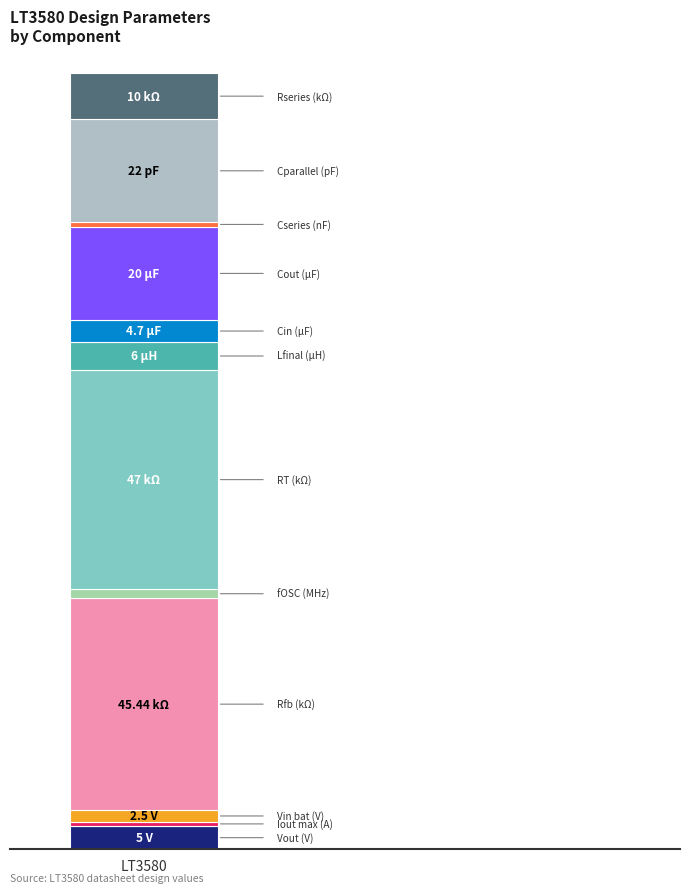

The chart shows a value of 20.0 at Cout (µF). True or false?

True